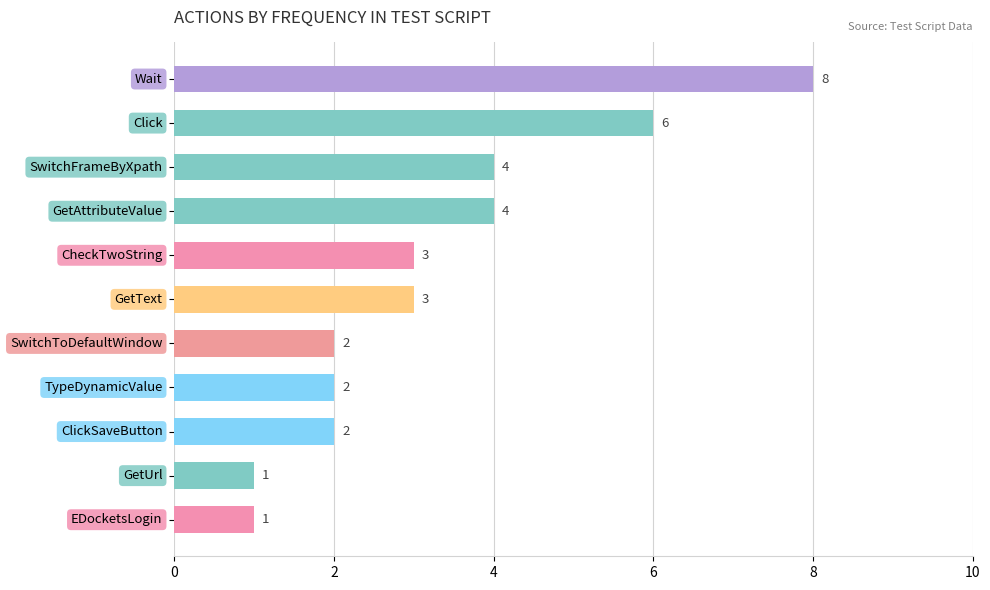

What is the value of the 1st bar from the top?

8